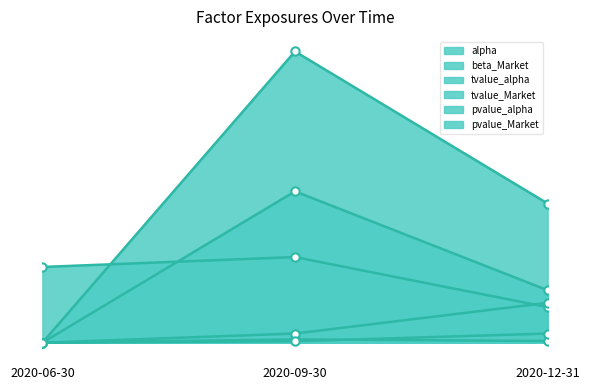

What is the total value across all series at 2020-06-30?

1.0